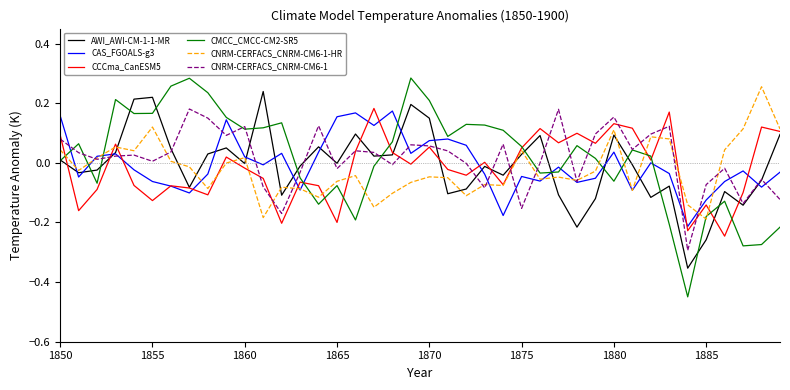

Which series has the widest spread of values?

CMCC_CMCC-CM2-SR5